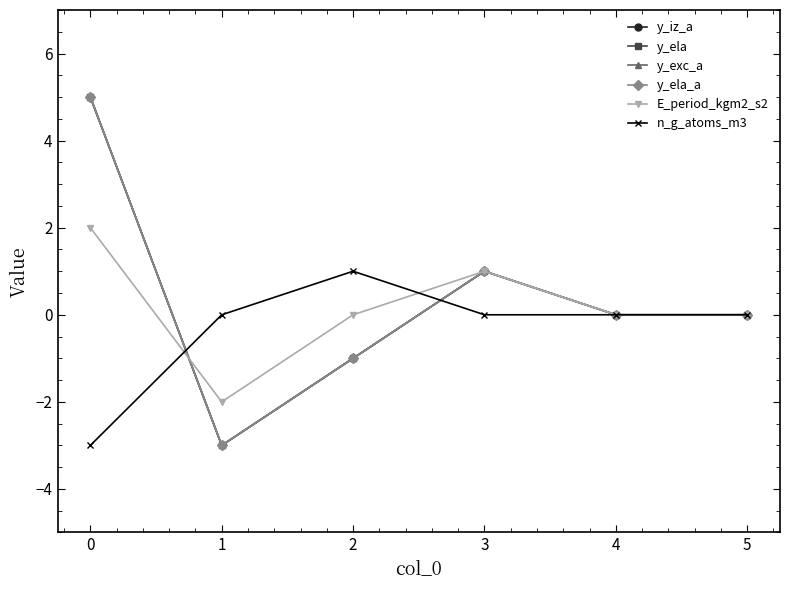

Is this an area chart (filled region under the line)?

No